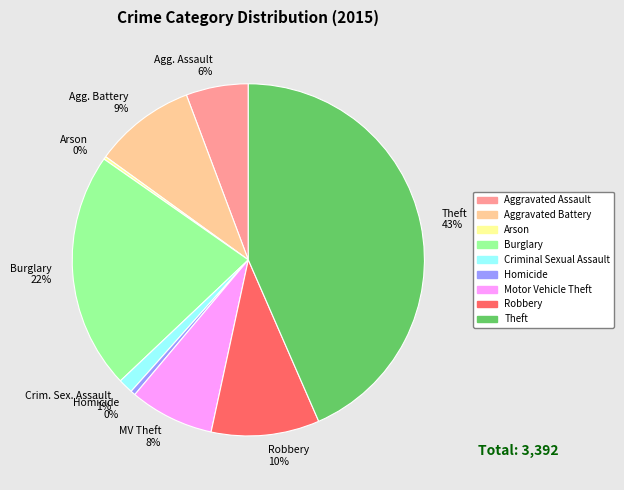

Combined, do Crim. Sex. Assault 1% and Burglary 22% account for over 50%?

No